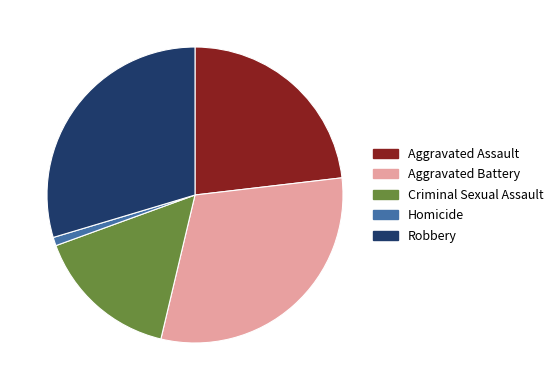

Rank the categories by value from highest to lowest.

Aggravated Battery, Robbery, Aggravated Assault, Criminal Sexual Assault, Homicide